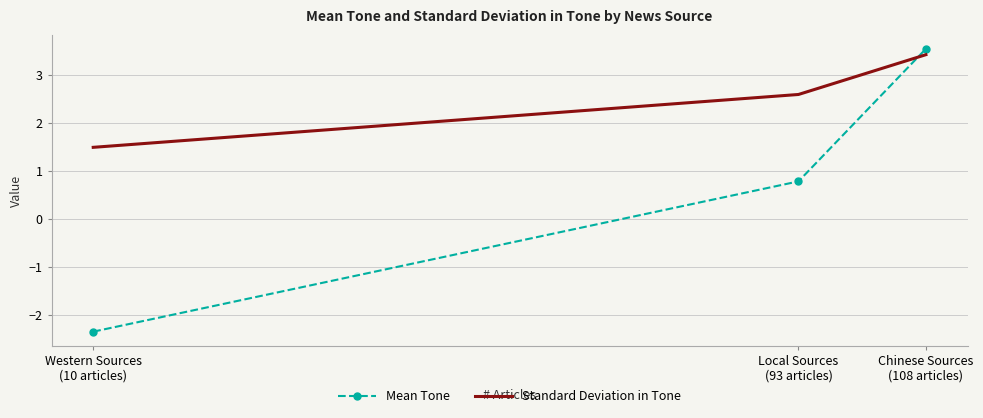

What is the difference between the highest and lowest values at Western Sources
(10 articles)?

3.8